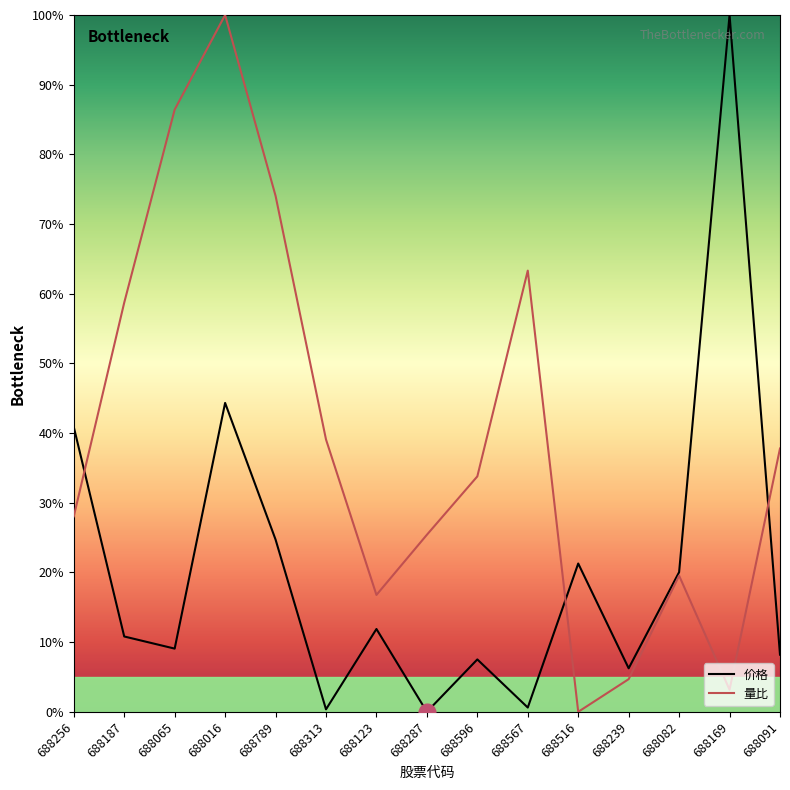

Reading left to right, transcribe all the data shown in this chart.

价格: 688256=0.4	688187=0.1	688065=0.1	688016=0.4	688789=0.2	688313=0.0	688123=0.1	688287=0.0	688596=0.1	688567=0.0	688516=0.2	688239=0.1	688082=0.2	688169=1.0	688091=0.1
量比: 688256=0.3	688187=0.6	688065=0.9	688016=1.0	688789=0.7	688313=0.4	688123=0.2	688287=0.3	688596=0.3	688567=0.6	688516=0.0	688239=0.0	688082=0.2	688169=0.0	688091=0.4